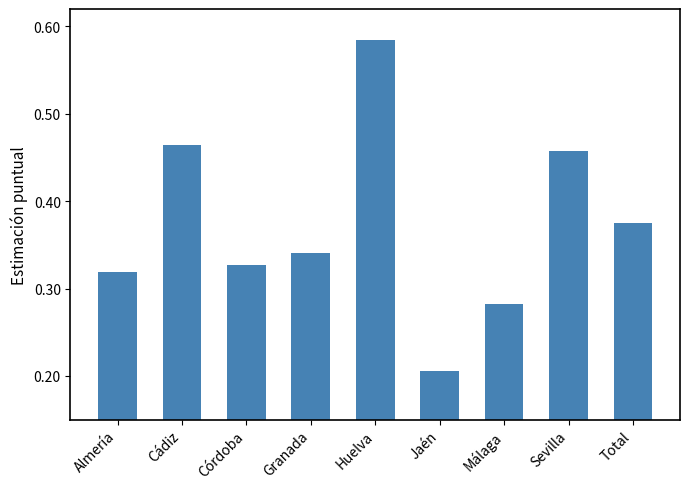

What is the label of the 6th bar from the left?

Jaén